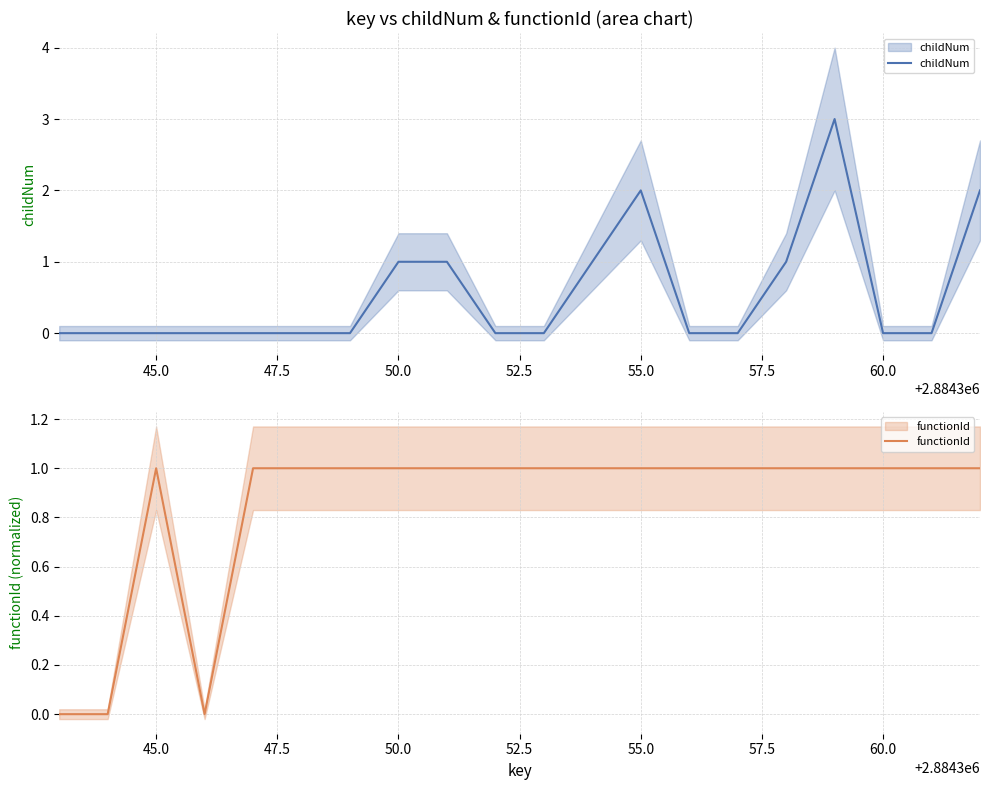

What are all the series names shown in the legend?

childNum, functionId